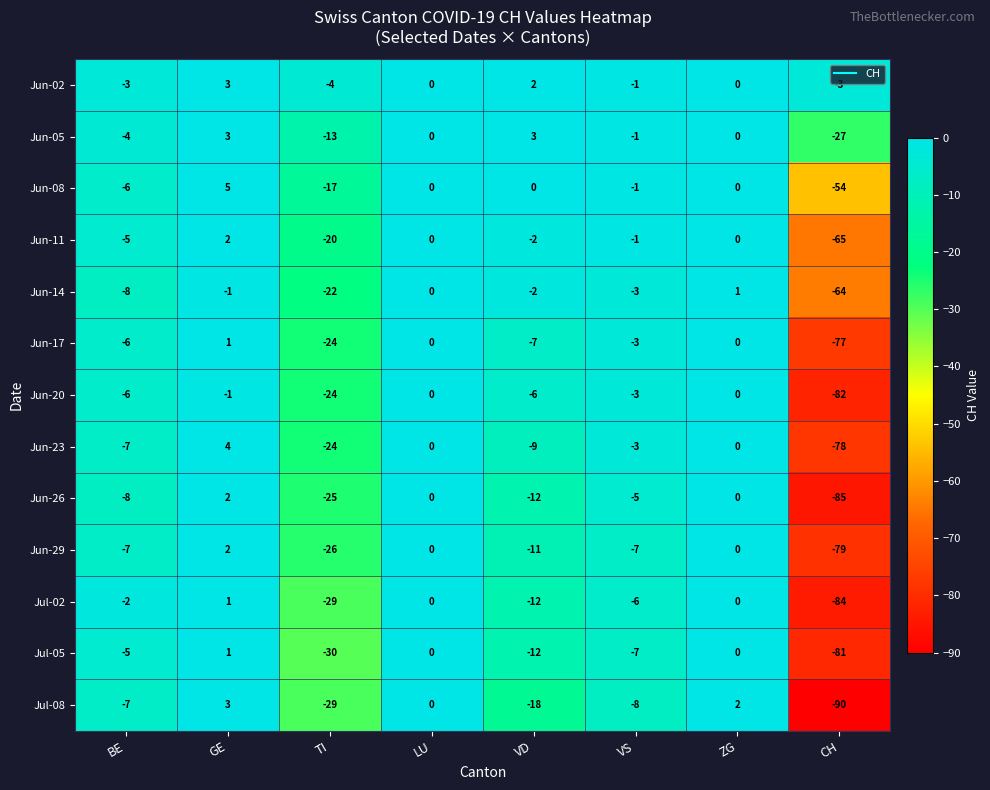

What is the spread (max minus min) of values at TI?

26